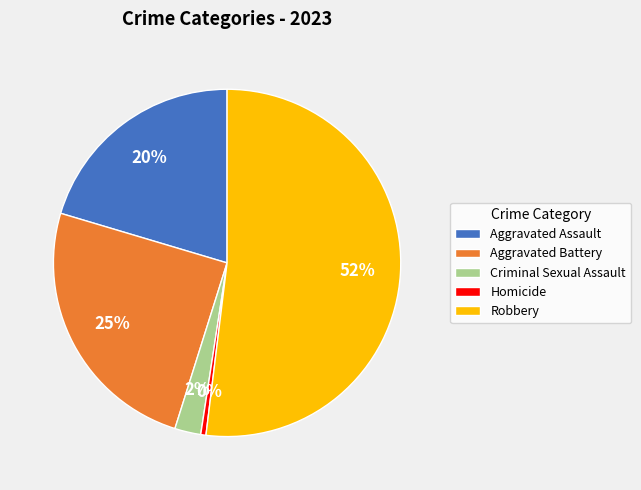

What is the ratio of the value at Aggravated Assault to the value at Aggravated Battery?

0.8